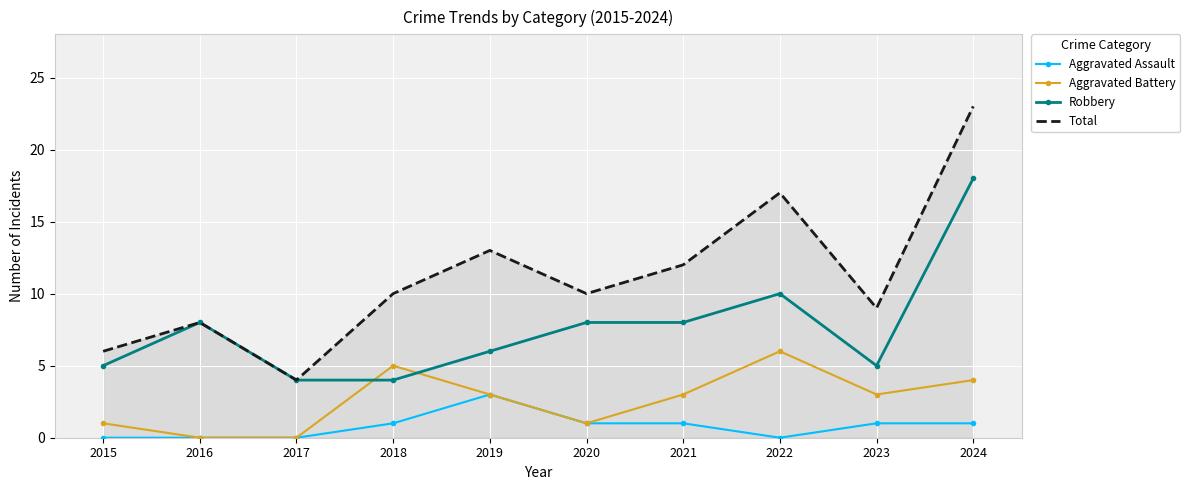

What is the sum of all Aggravated Assault values?

8